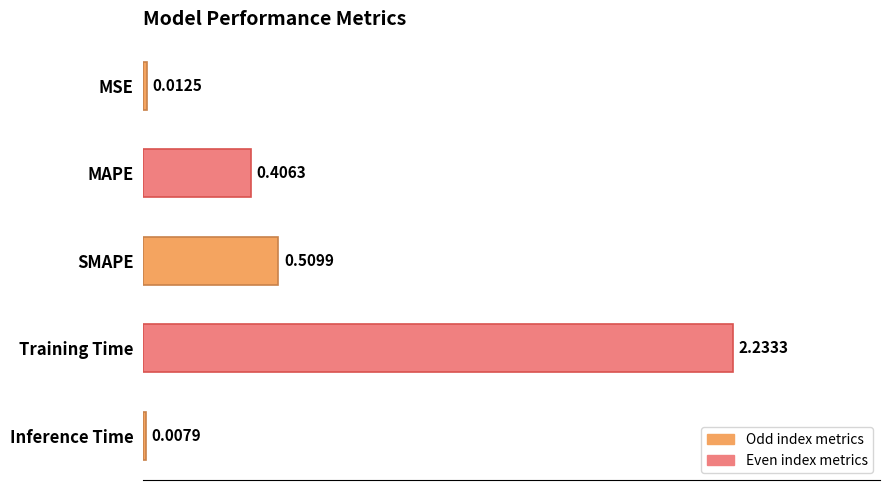

Between MSE and Inference Time, which is larger?

MSE